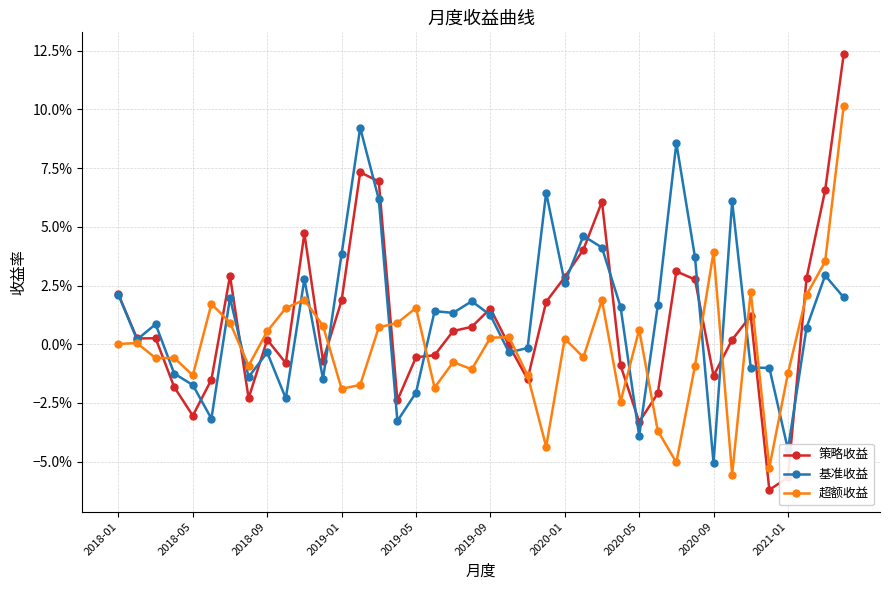

Which series has the largest total across all categories?

基准收益